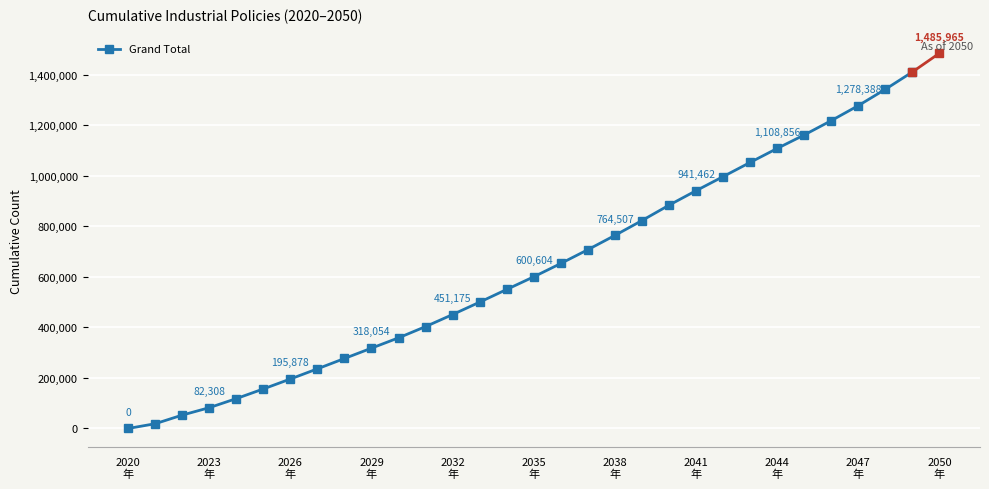

What is the sum of all values?

18669274